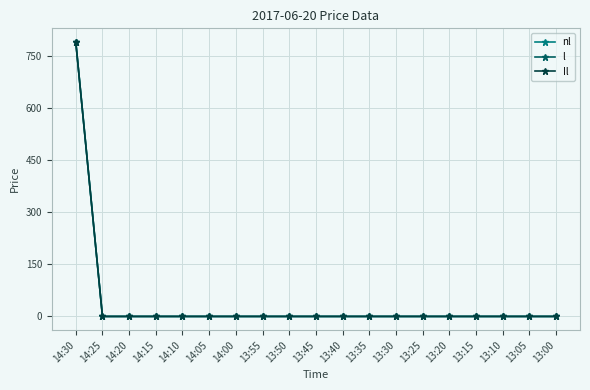

Does the chart have visible grid lines?

Yes